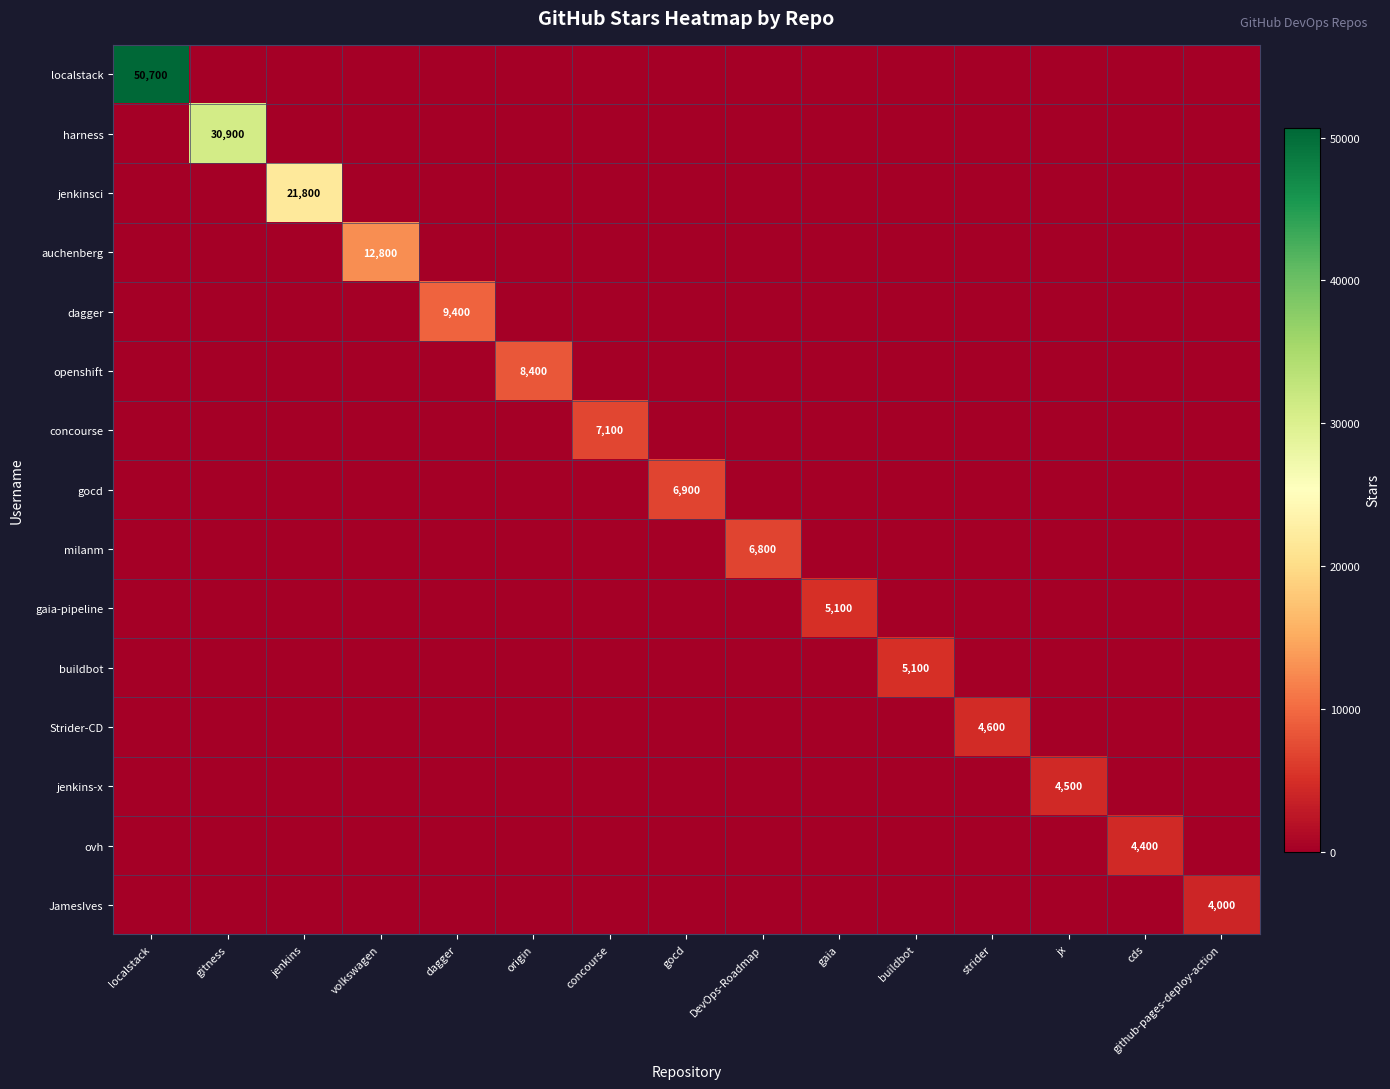

At cds, list the series in order from largest to smallest.

ovh, localstack, harness, jenkinsci, auchenberg, dagger, openshift, concourse, gocd, milanm, gaia-pipeline, buildbot, Strider-CD, jenkins-x, JamesIves